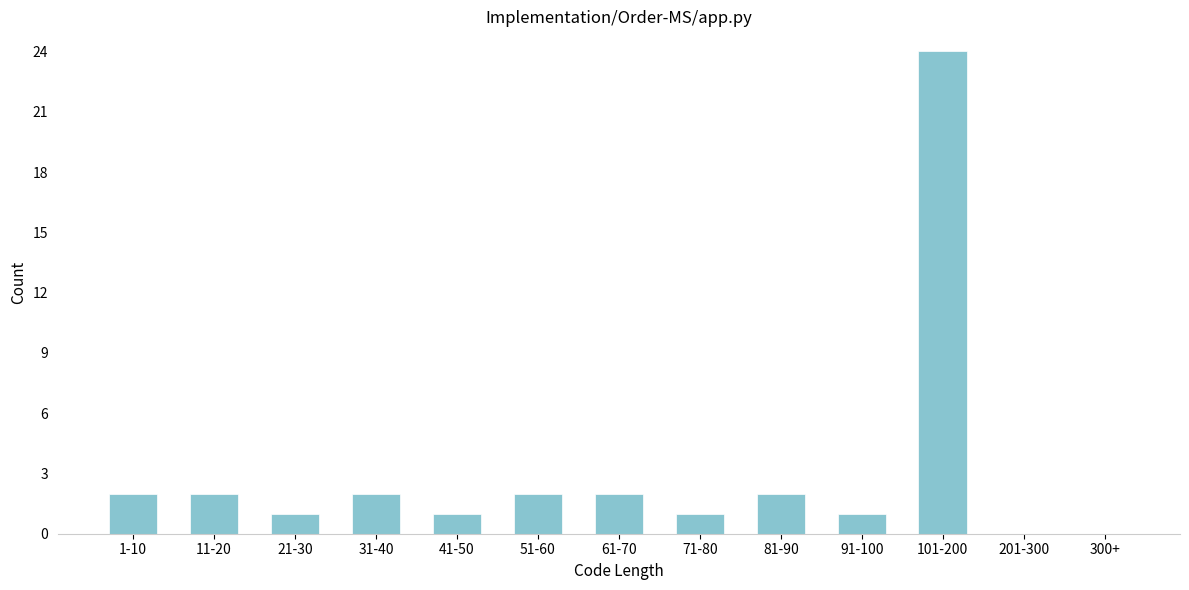

Reading right to left, list all the values displayed in this chart.

300+=0	201-300=0	101-200=24	91-100=1	81-90=2	71-80=1	61-70=2	51-60=2	41-50=1	31-40=2	21-30=1	11-20=2	1-10=2